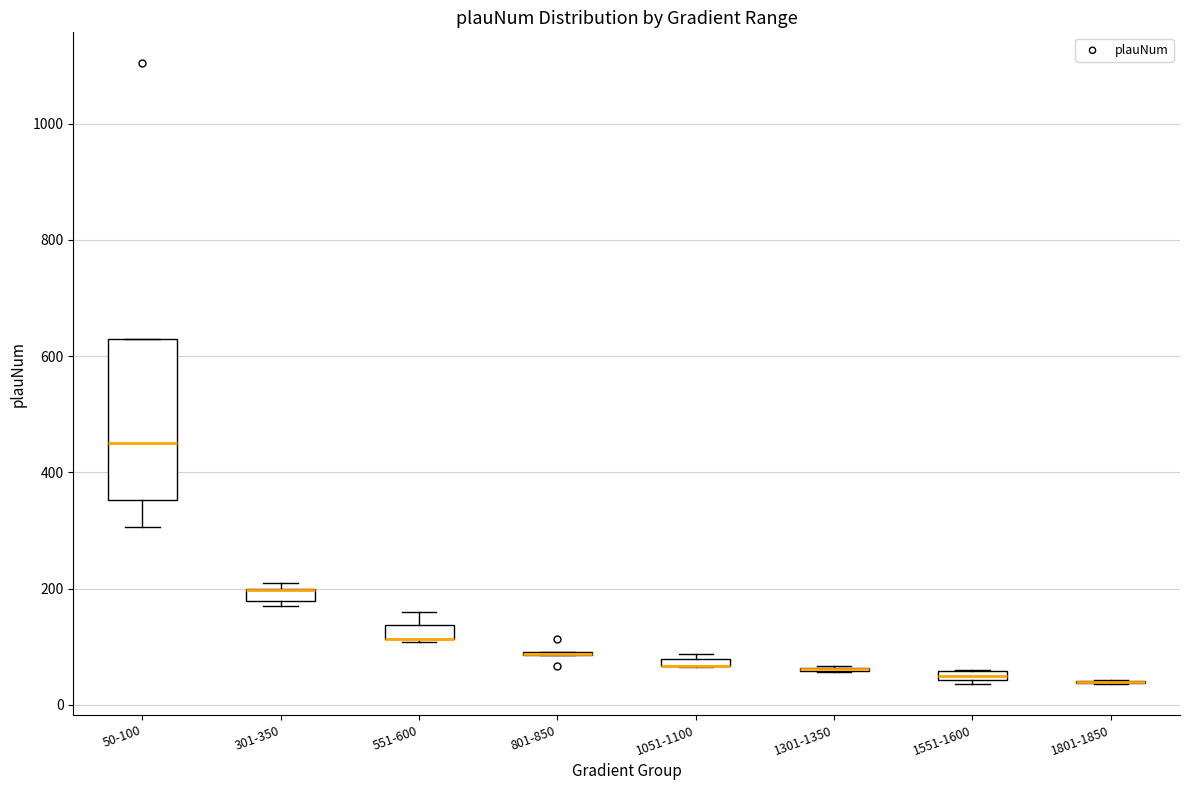

Which box is the tallest, from its lower edge to its upper edge?

50-100